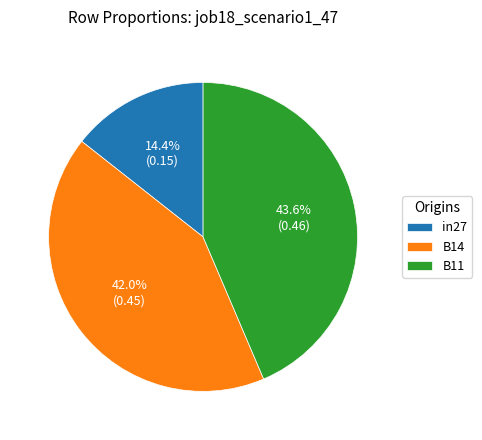

Which category has the smallest portion of the pie?

in27